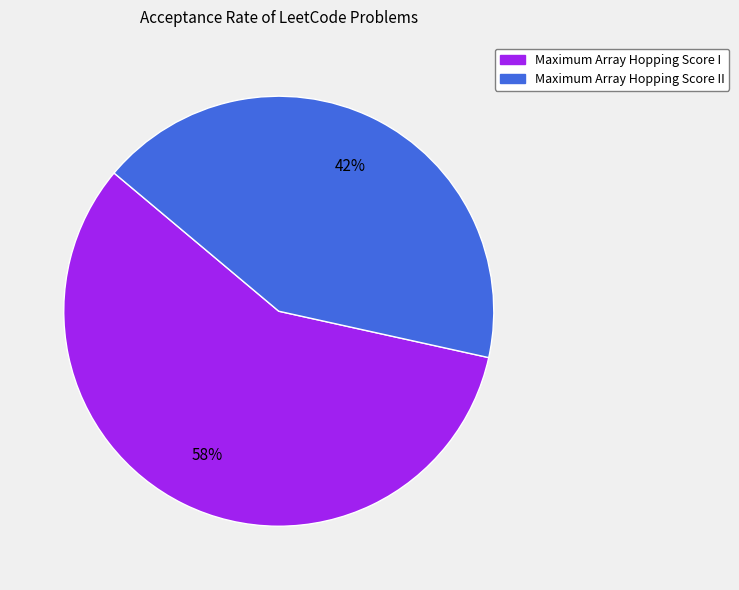

Is there any slice that represents more than half of the pie?

Yes